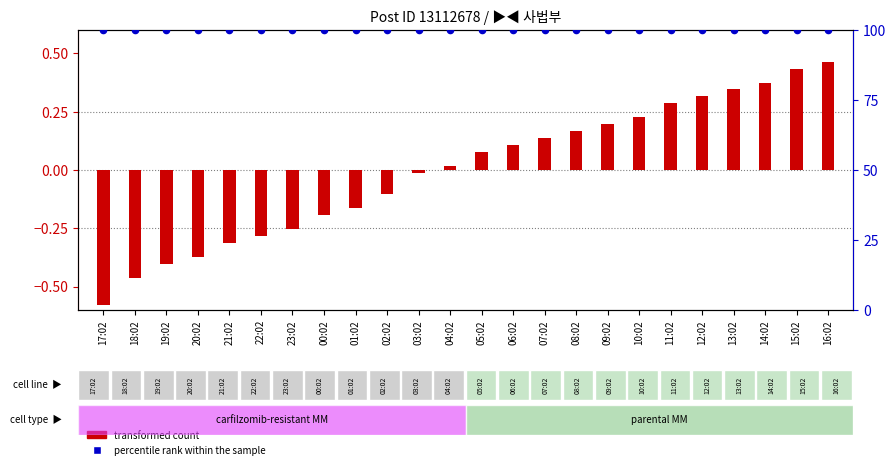

Is the value of transformed count at 12:02 greater than the value of percentile rank within the sample at 04:02?

No